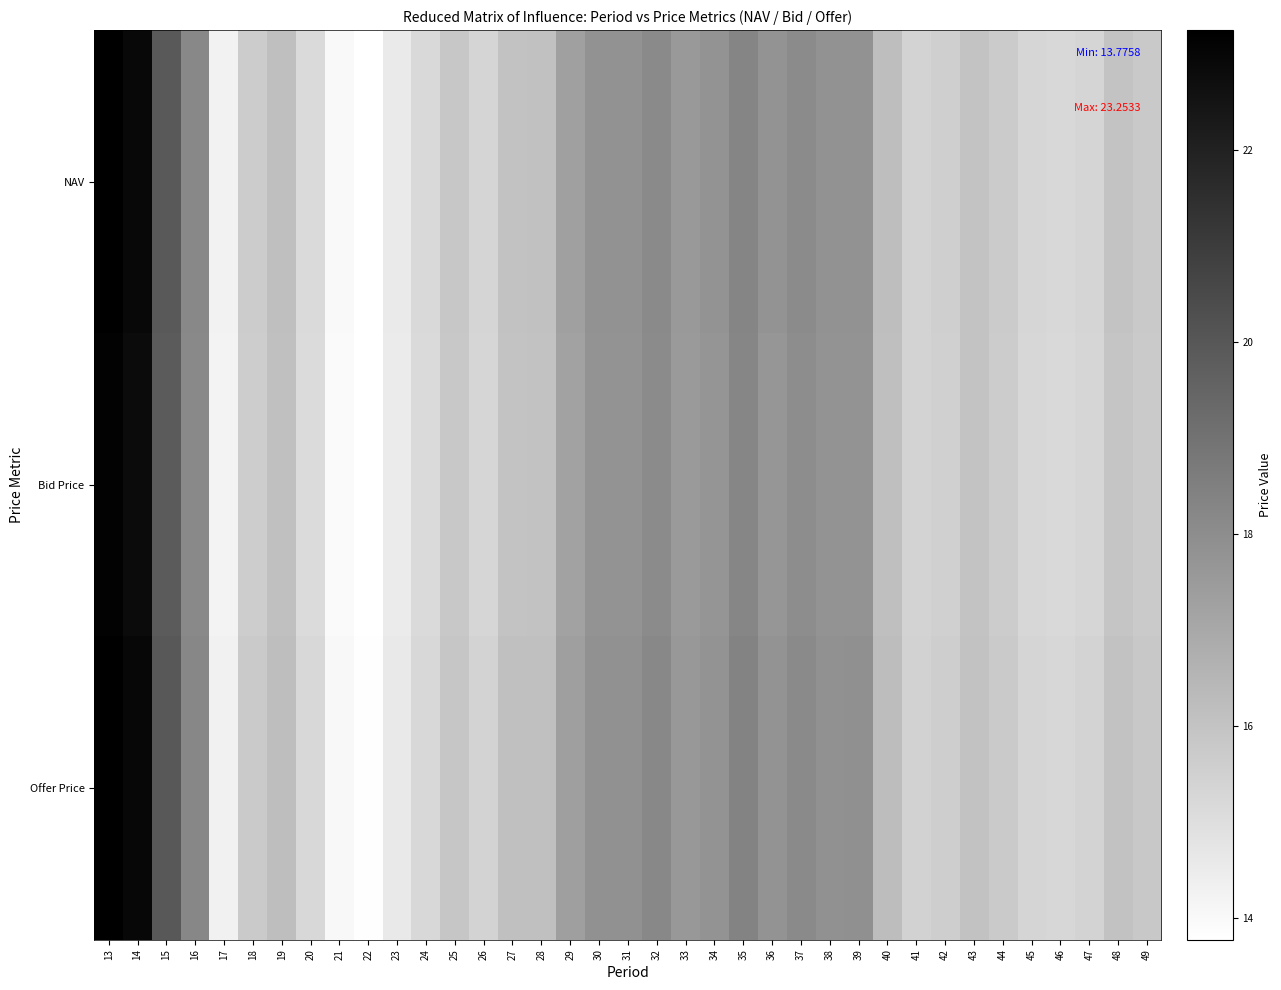

Rank the series by their maximum value, from highest to lowest.

Offer Price, NAV, Bid Price